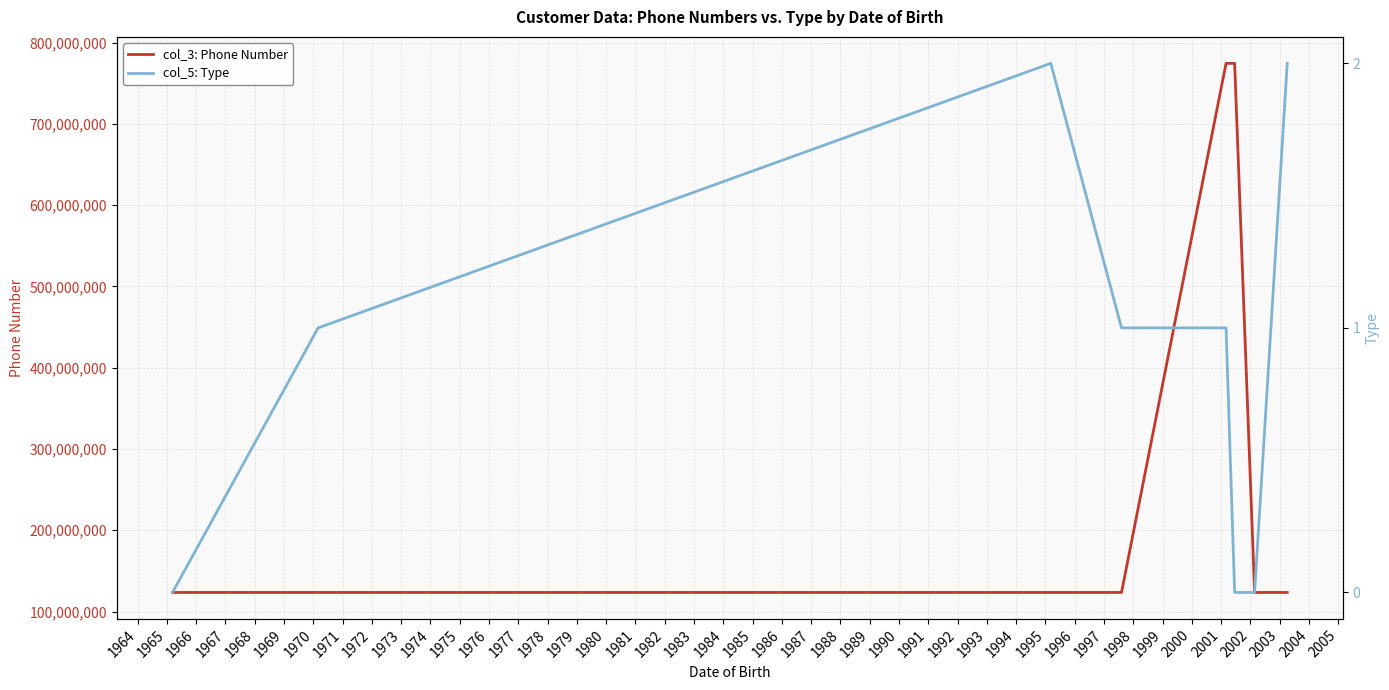

What is the sum of all col_5: Type values?

7